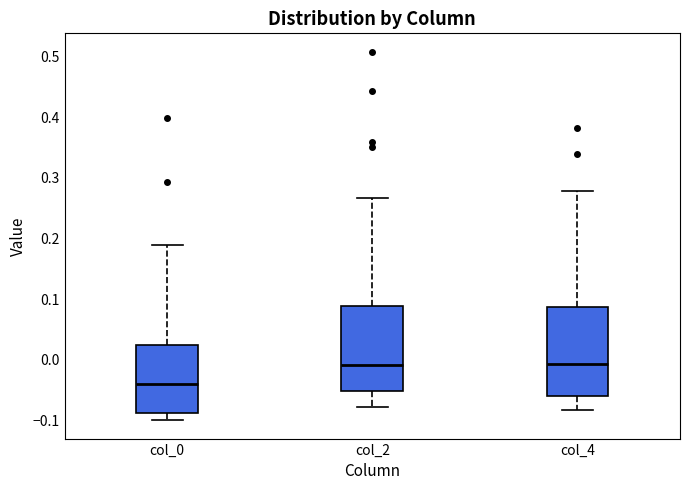

Reading left to right, read every box against the y-axis: the position of its median line, the range the box covers, and the ends of its whiskers. The values are not printed on the chart, so give them approximately, as read against the axis.

col_0: median -0.04, box -0.09 to 0.02, whiskers -0.10 to 0.19
col_2: median -0.01, box -0.05 to 0.09, whiskers -0.08 to 0.27
col_4: median -0.01, box -0.06 to 0.09, whiskers -0.08 to 0.28